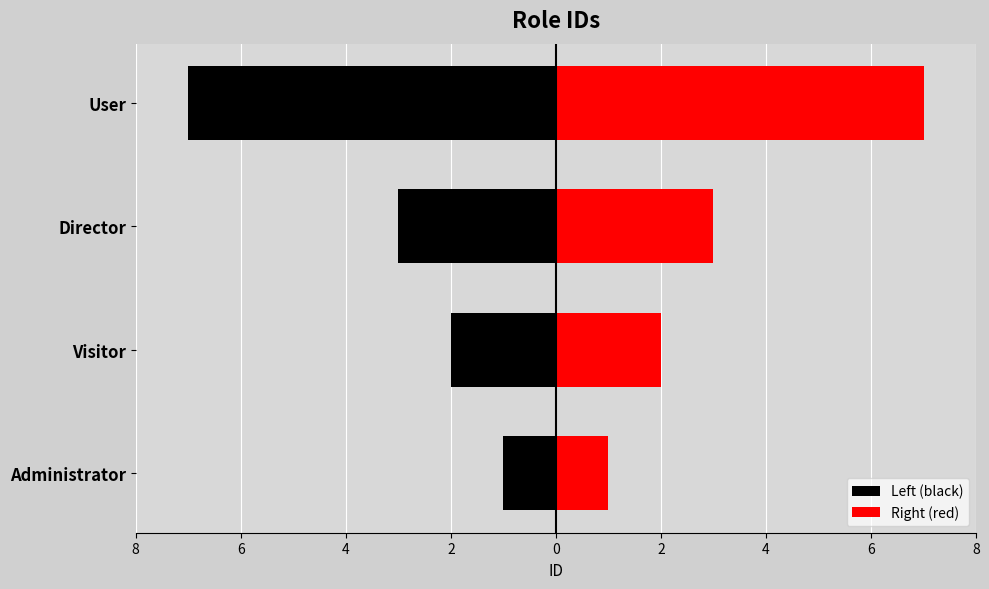

How many bars are there in each group?

2